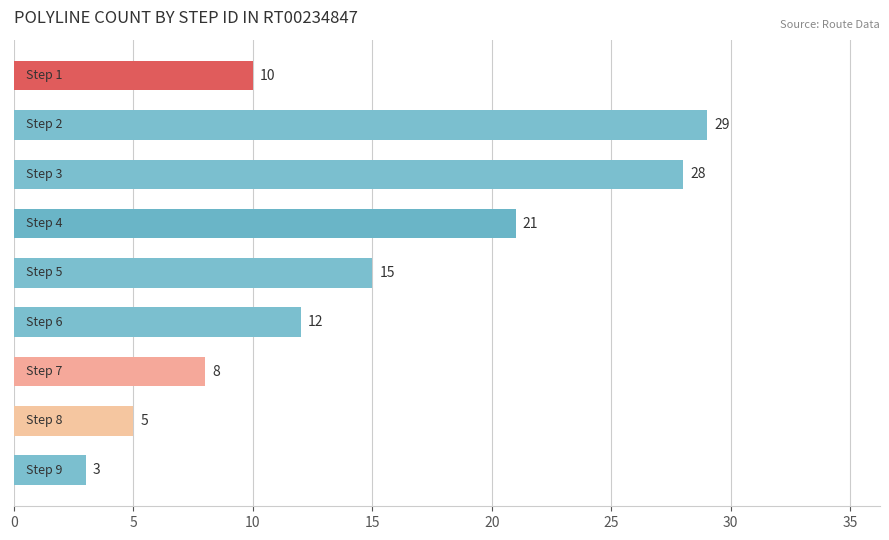

What is the maximum value shown in the chart?

29